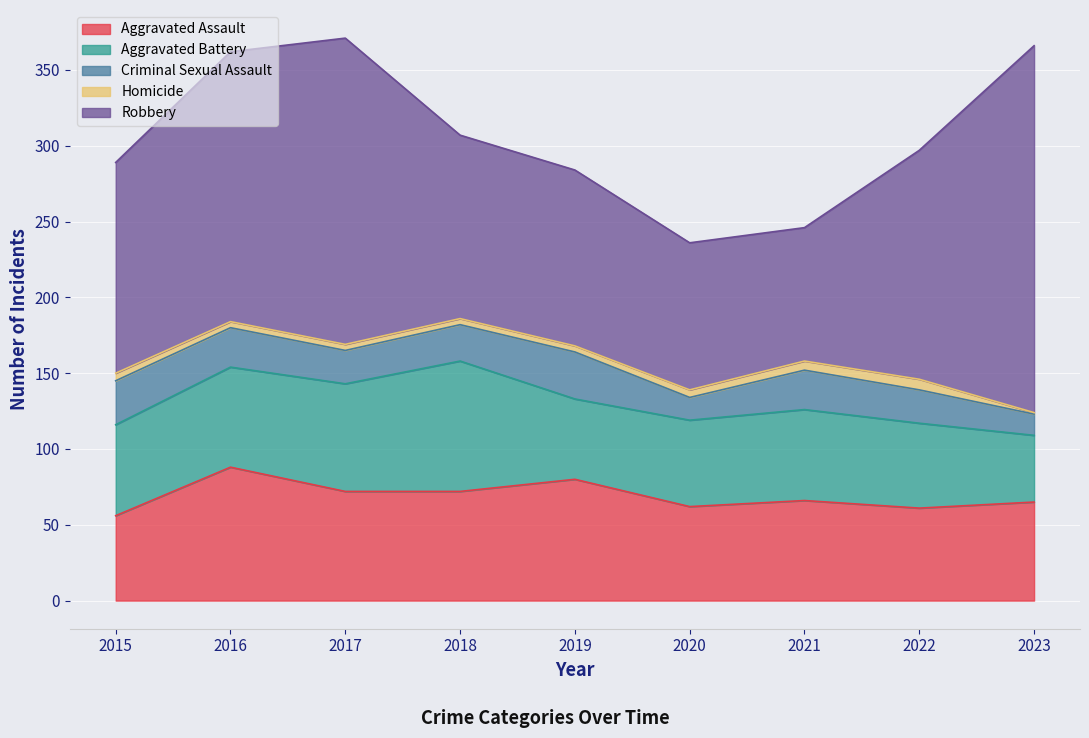

What are all the series names shown in the legend?

Aggravated Assault, Aggravated Battery, Criminal Sexual Assault, Homicide, Robbery